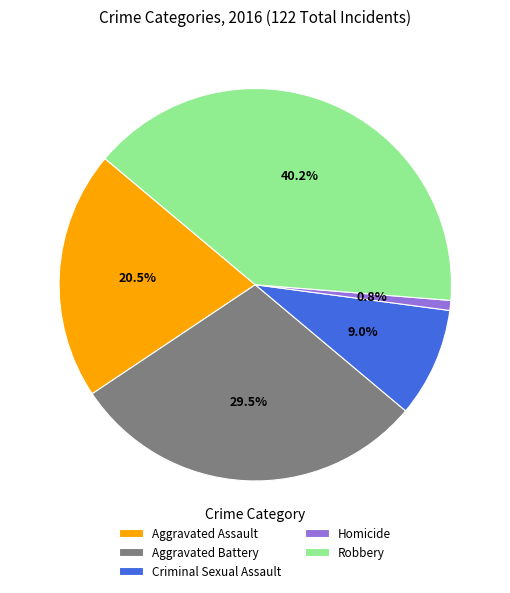

What percentage is the Robbery slice, to the nearest percent?

40%